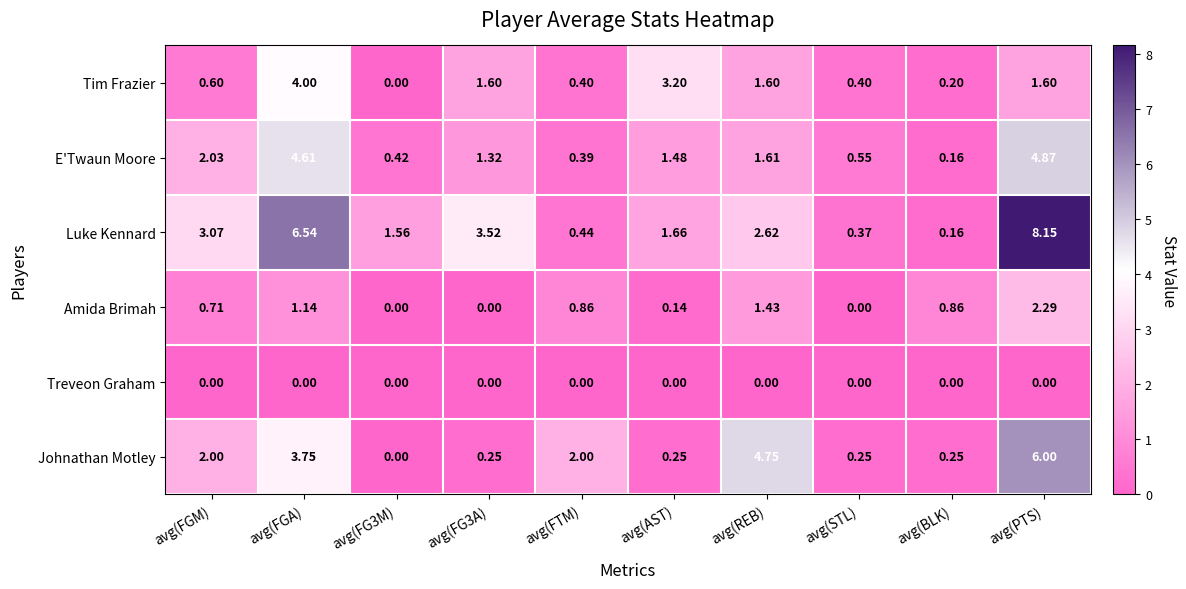

Where does the Tim Frazier series first go above 1?

avg(FGA)